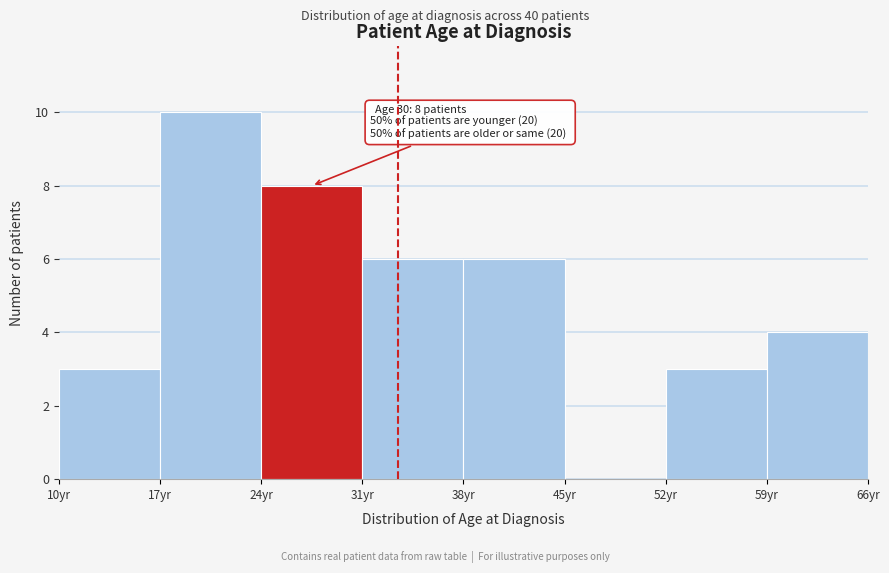

Over which range of the x-axis is the bar tallest?

17 to 24